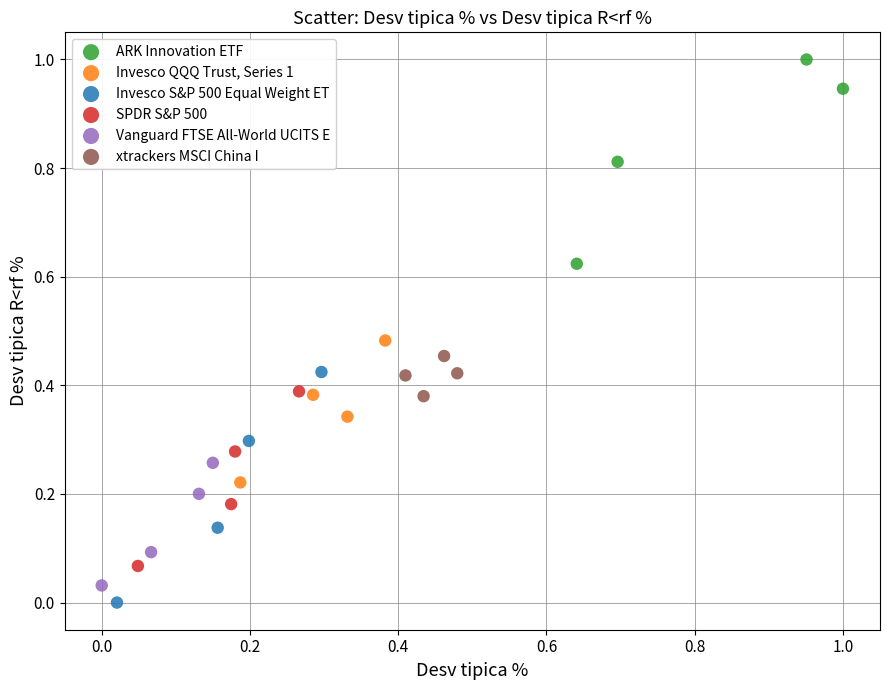

Which series has the widest spread of Y values?

Invesco S&P 500 Equal Weight ET